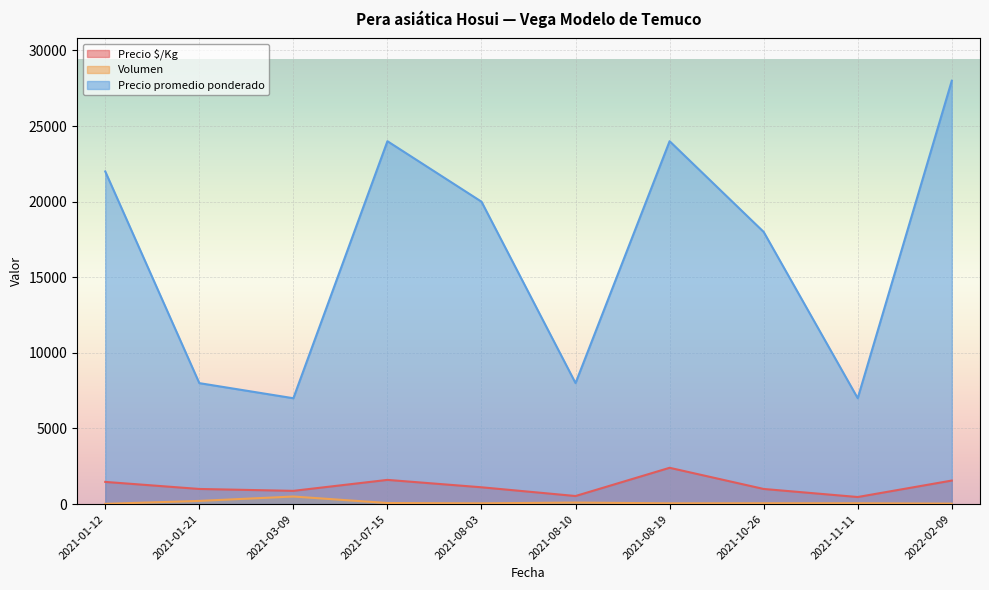

How many values in the Precio $/Kg series are below 1111?

5